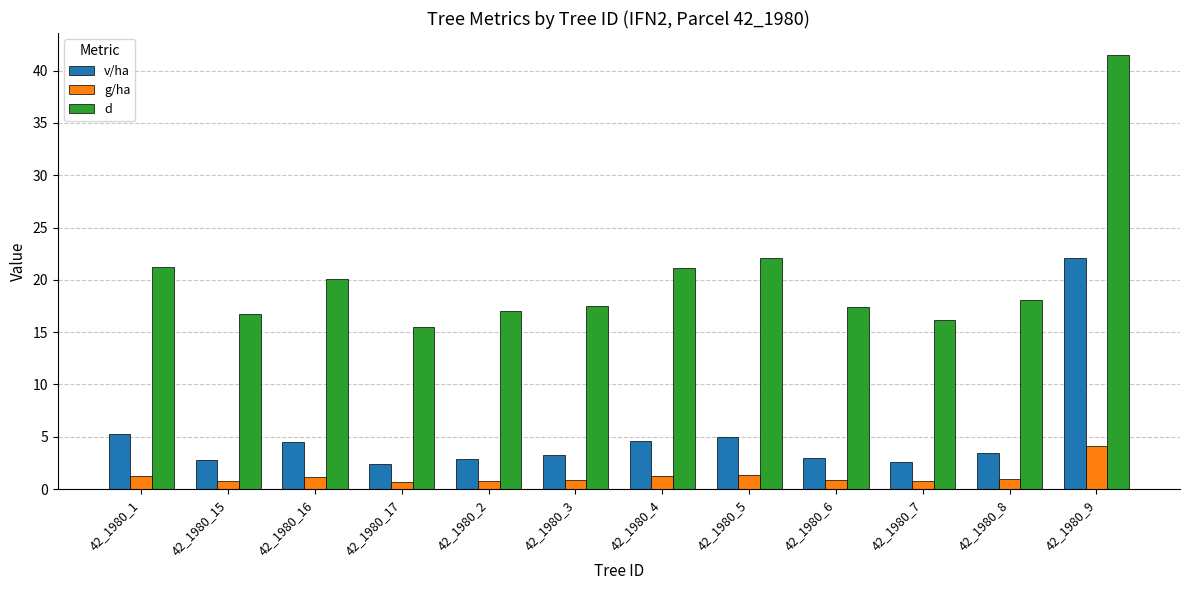

What is the greatest value displayed?

41.5